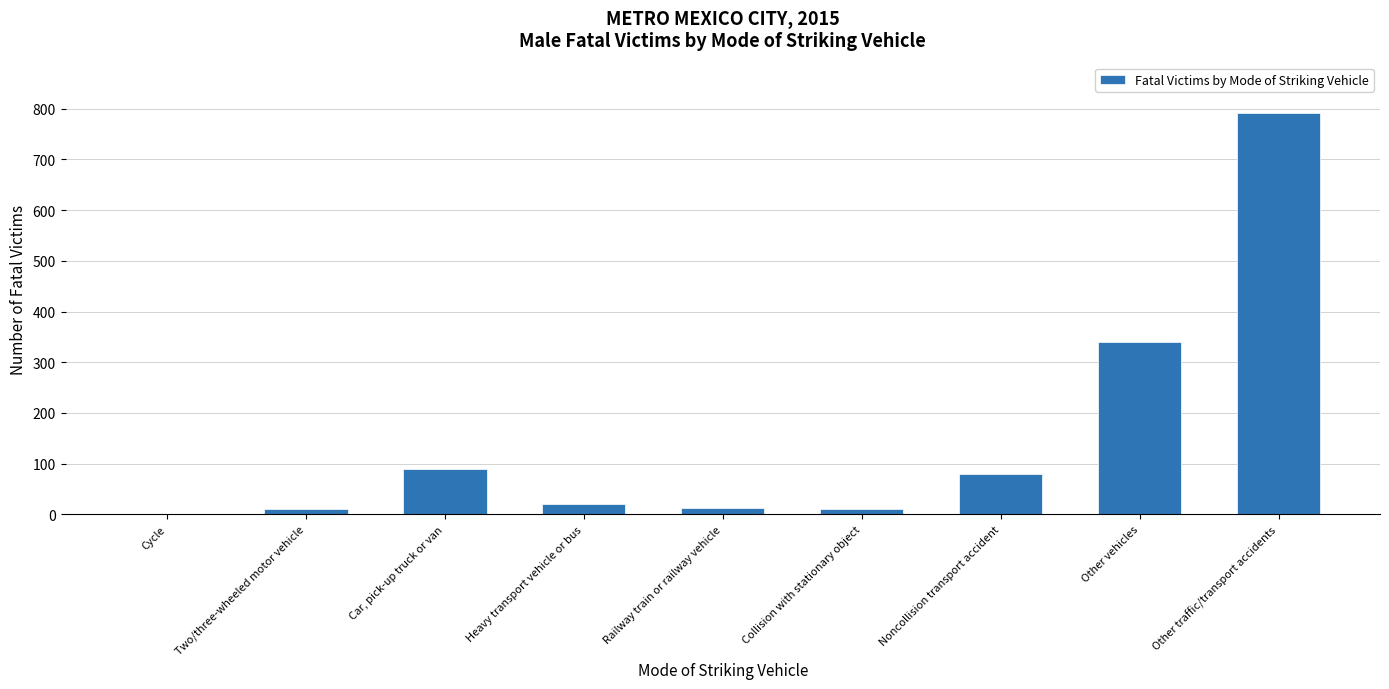

How many values are above zero?

8